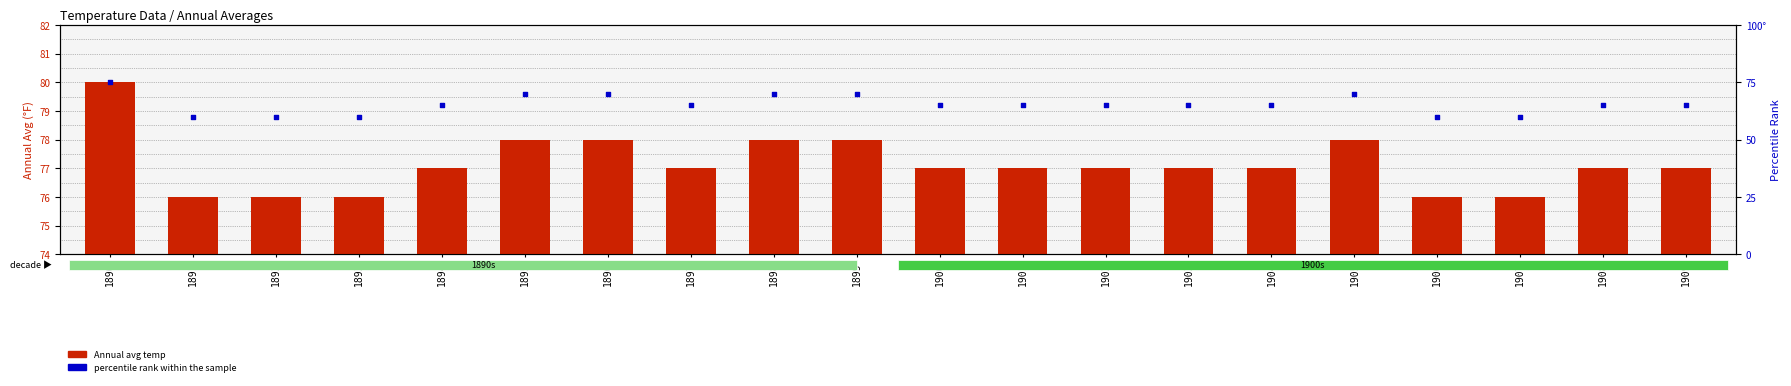

Is the value of Annual avg temp at 1890 greater than the value of percentile rank within the sample at 1909?

Yes